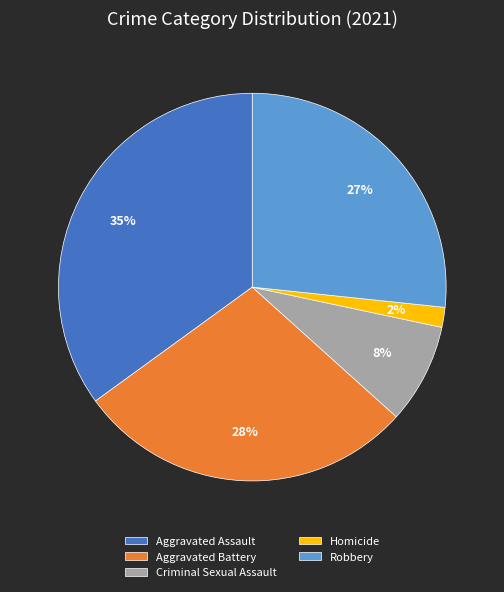

Is there a majority slice in this chart?

No